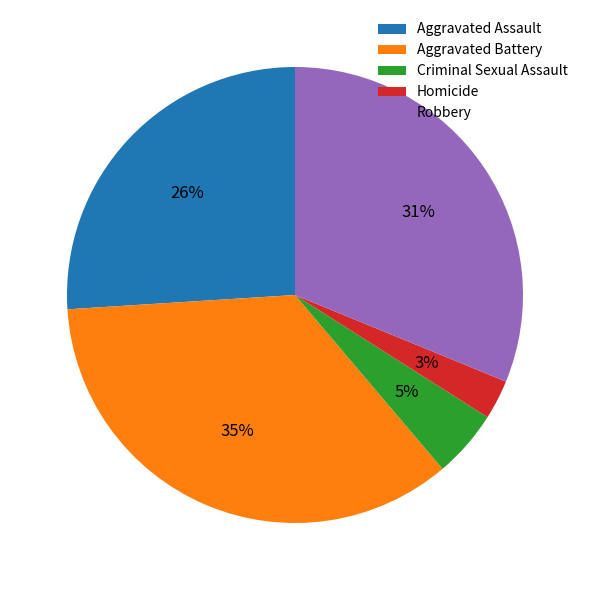

How many segments does this pie chart have?

5